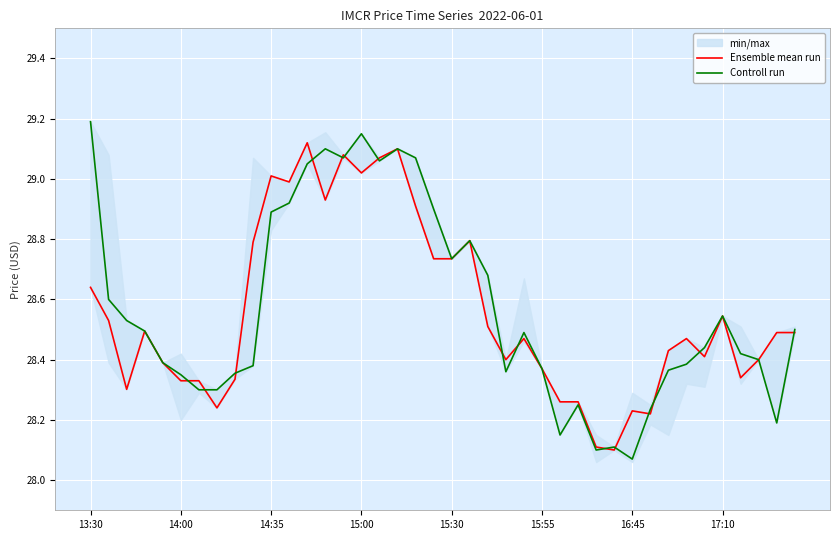

What are all the series names shown in the legend?

Ensemble mean run, Controll run